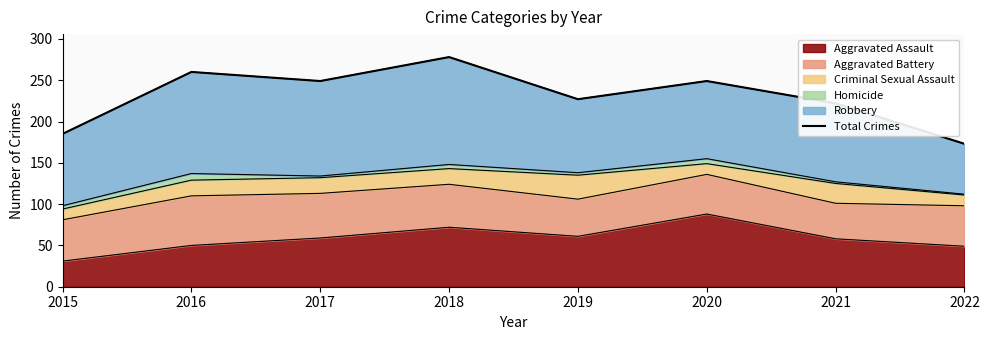

What is the difference between the values at 2021 and 2018?

56